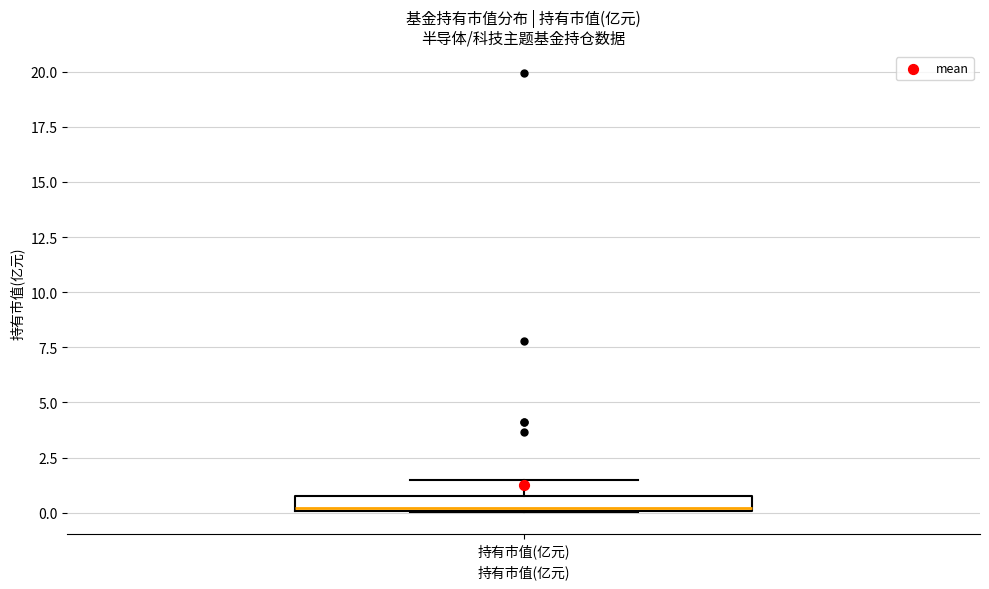

Where is the lower edge of the box for 持有市值(亿元) on the y-axis? The values are not printed on the chart, so give them approximately, as read against the axis.

0.0